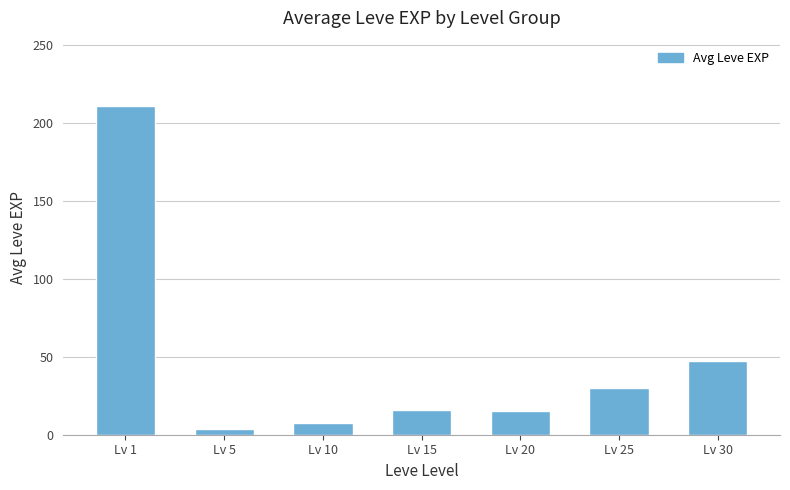

Does the chart contain stacked bars?

No